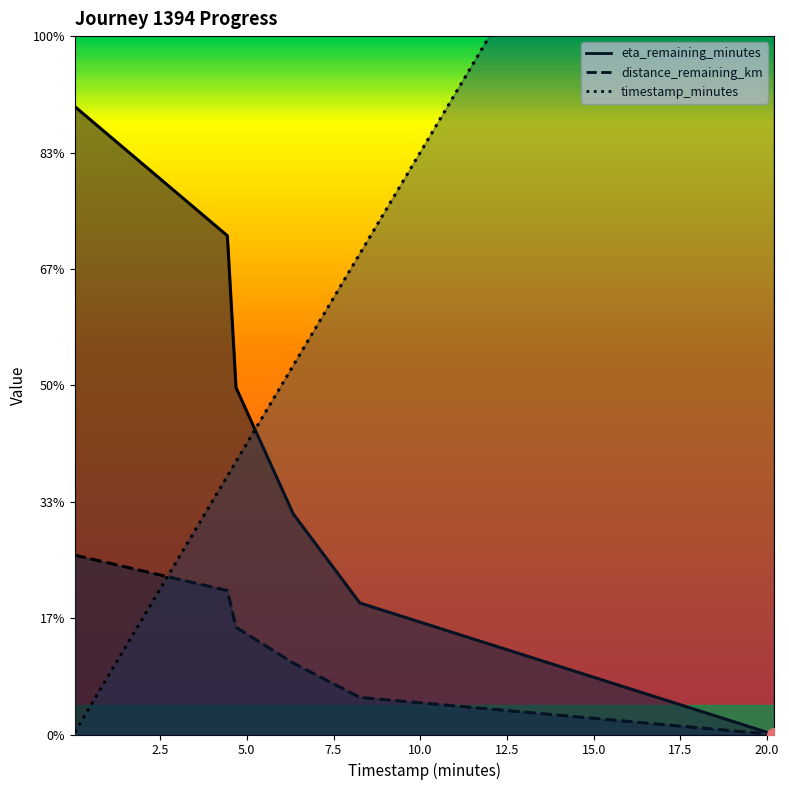

What is the sum of the distance_remaining_km values at 0.04 and 6.34?

4.3